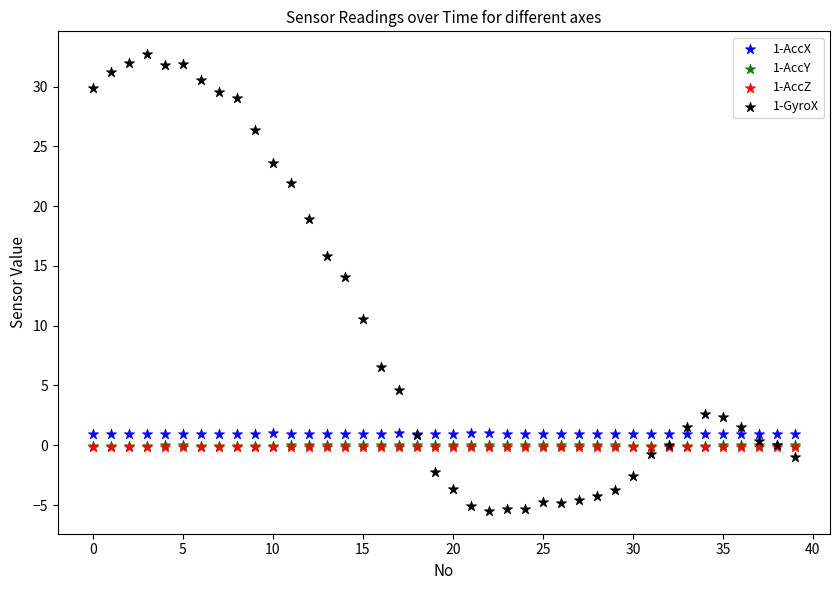

Which series has the widest spread of Y values?

1-GyroX